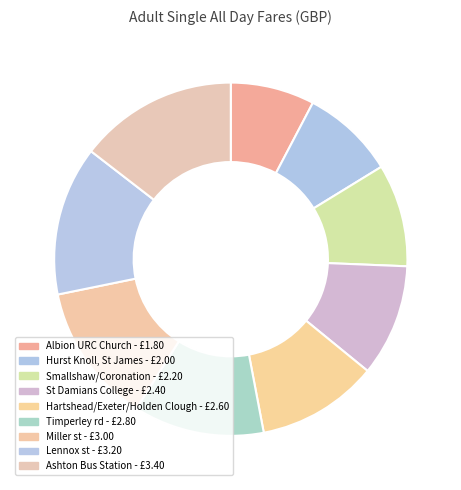

The Timperley rd slice represents 1% of the pie. True or false?

False